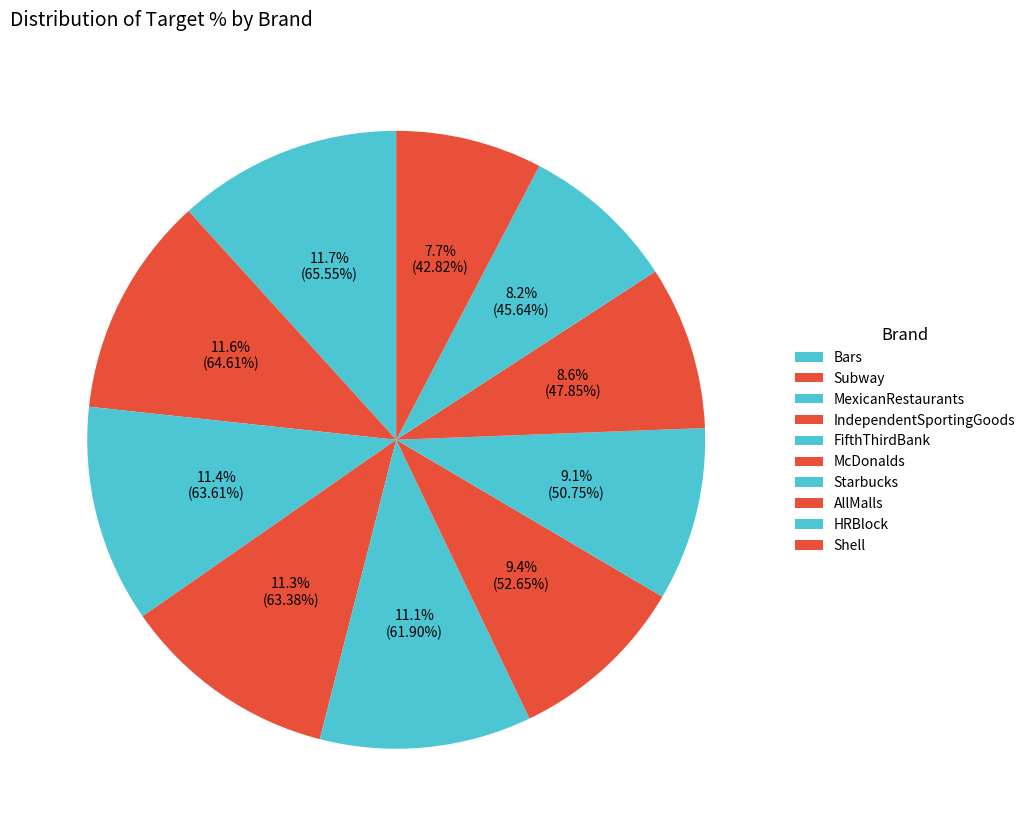

Which category has the biggest portion of the pie?

Bars